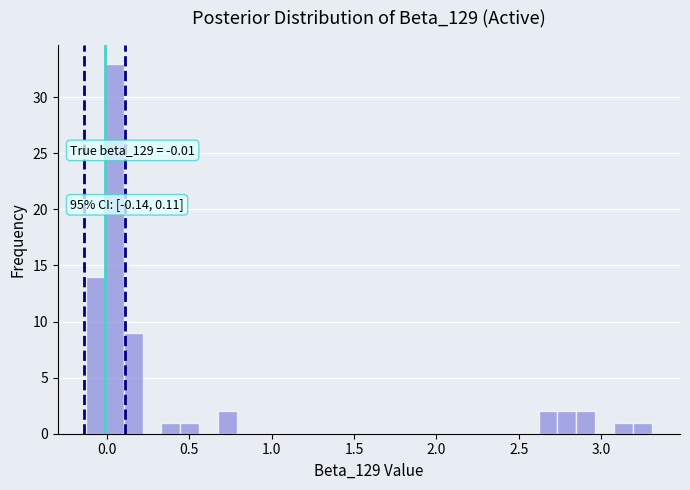

Read against the x-axis, roughly where is the centre of the tallest bar?

0.05